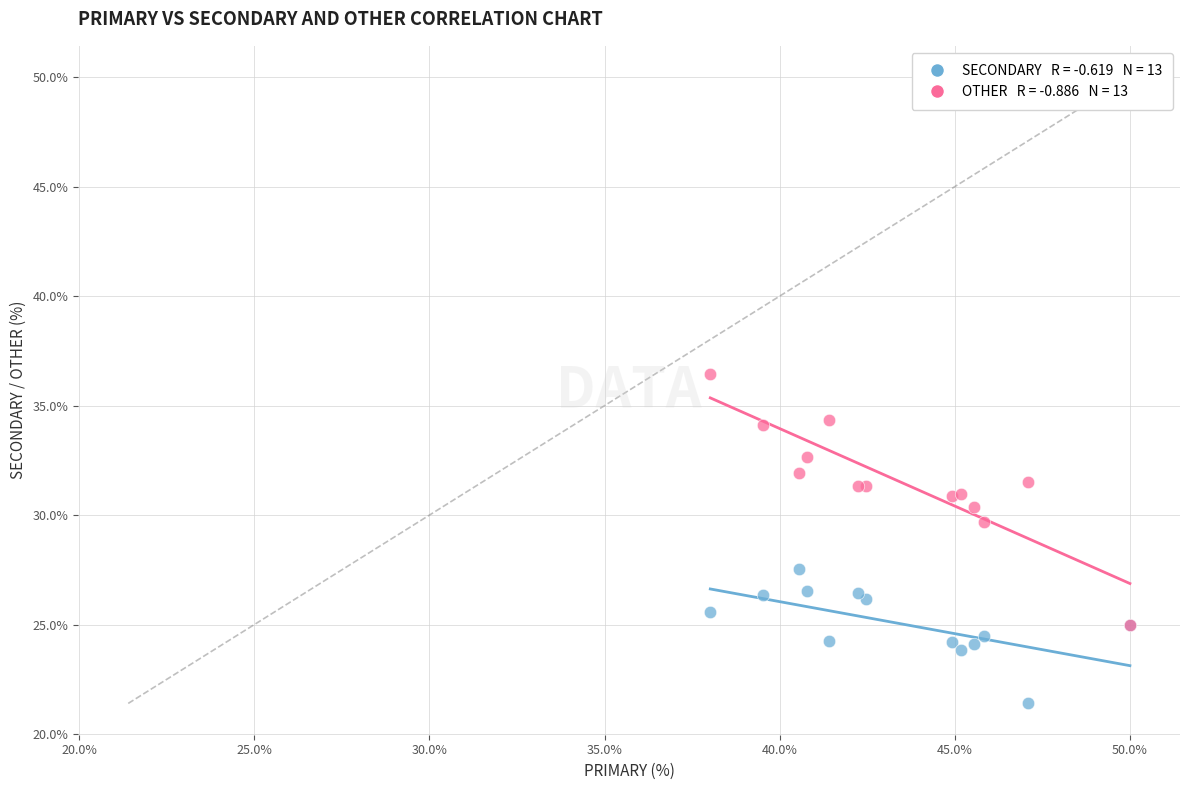

Across all series, what Y value is closest to 28?

27.5